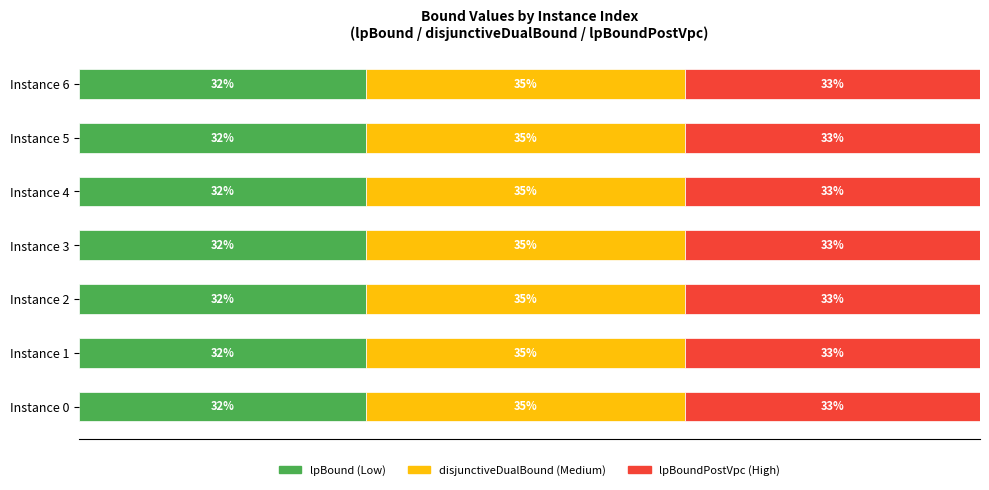

Reading left to right, what are all the values shown in this chart?

lpBound: 31.8	31.9	31.8	31.9	31.9	31.9	31.9
disjunctiveDualBound: 35.4	35.4	35.4	35.4	35.4	35.4	35.4
lpBoundPostVpc: 32.8	32.8	32.7	32.8	32.8	32.8	32.8